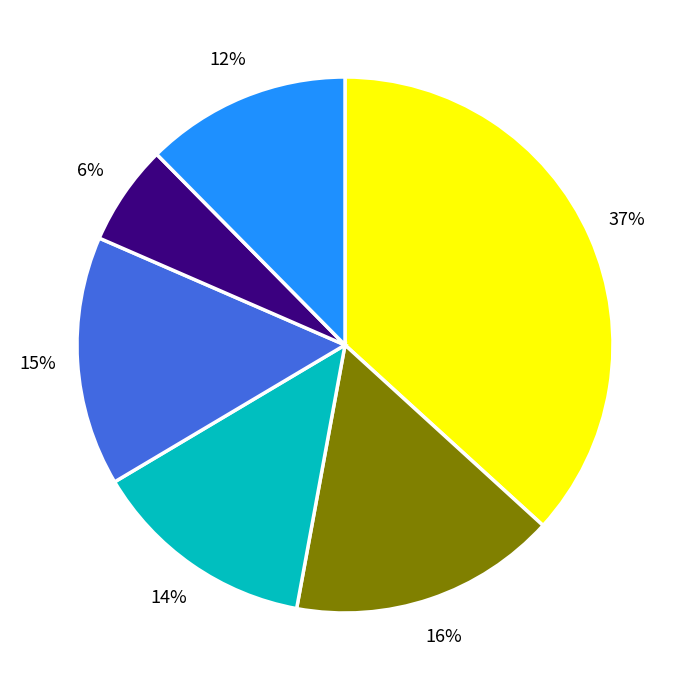

Does any single category account for the majority?

No